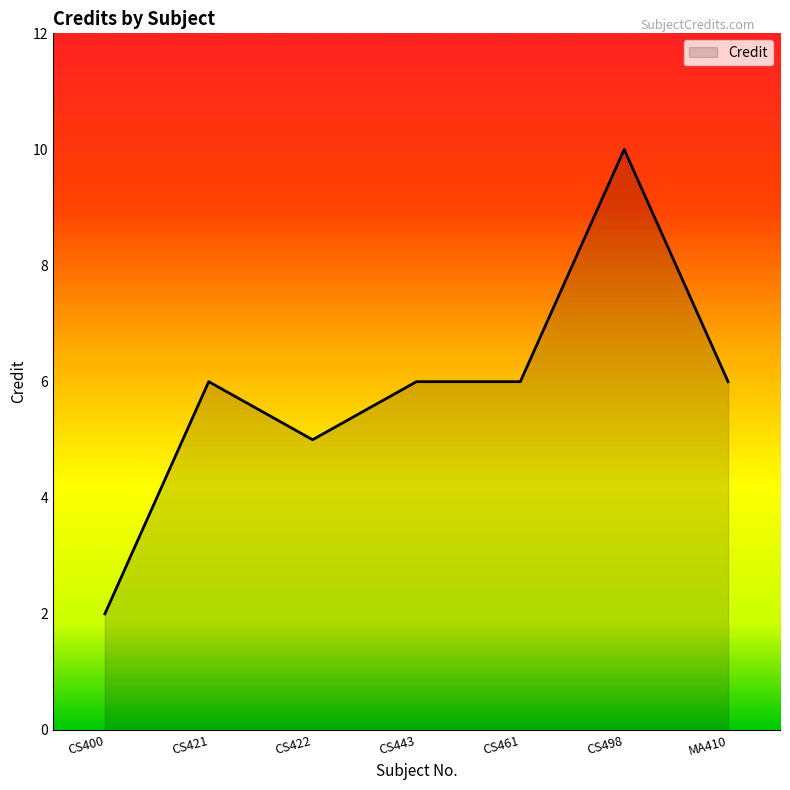

What position from the right is CS400?

7